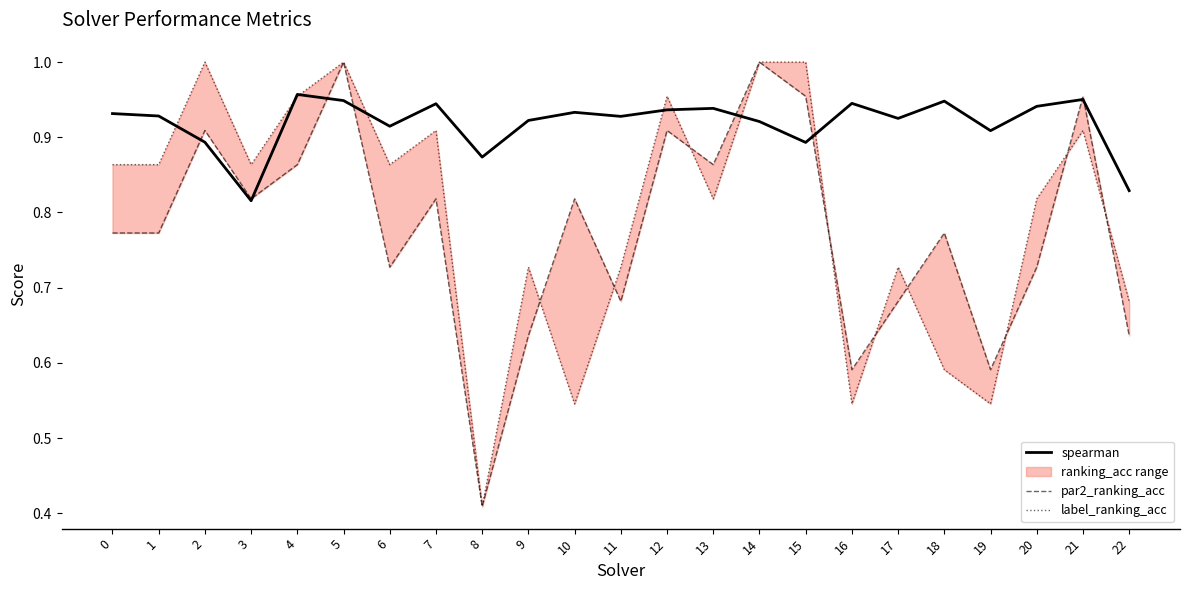

Rank the series by their maximum value, from highest to lowest.

par2_ranking_acc, label_ranking_acc, spearman